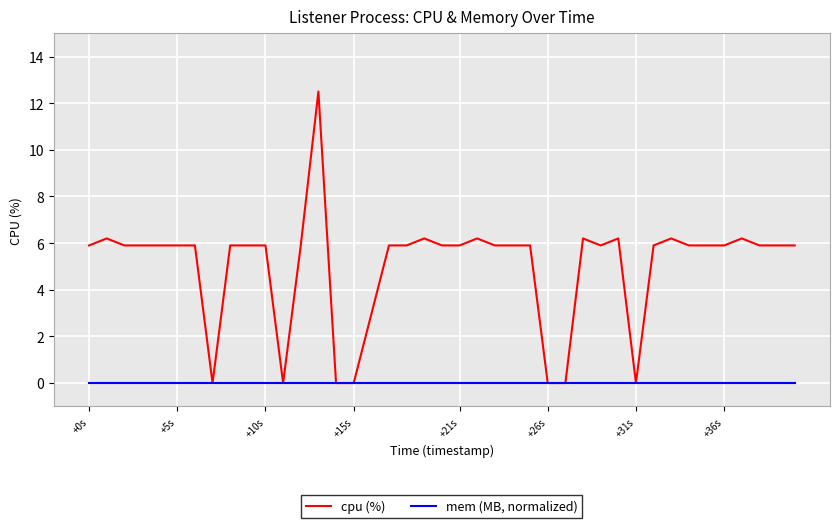

Rank the series by their average value, from lowest to highest.

mem (MB, normalized), cpu (%)